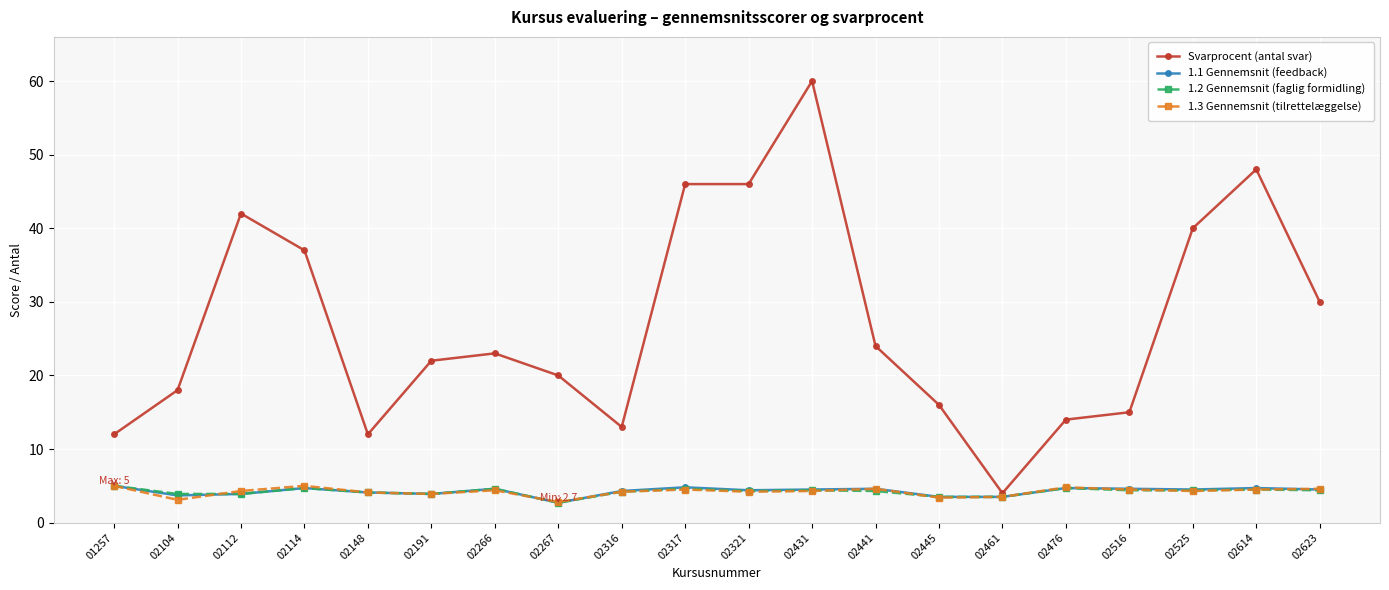

What are all the series names shown in the legend?

Svarprocent (antal svar), 1.1 Gennemsnit (feedback), 1.2 Gennemsnit (faglig formidling), 1.3 Gennemsnit (tilrettelæggelse)